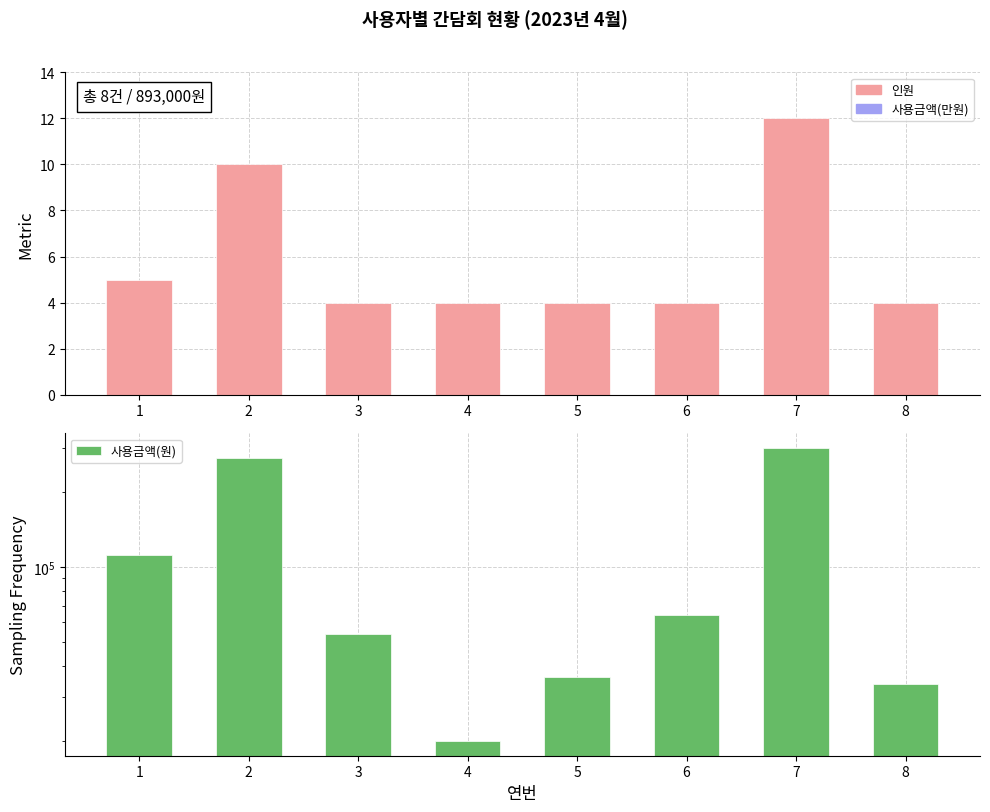

List the series in order of their overall mean, highest first.

사용금액(원), 인원